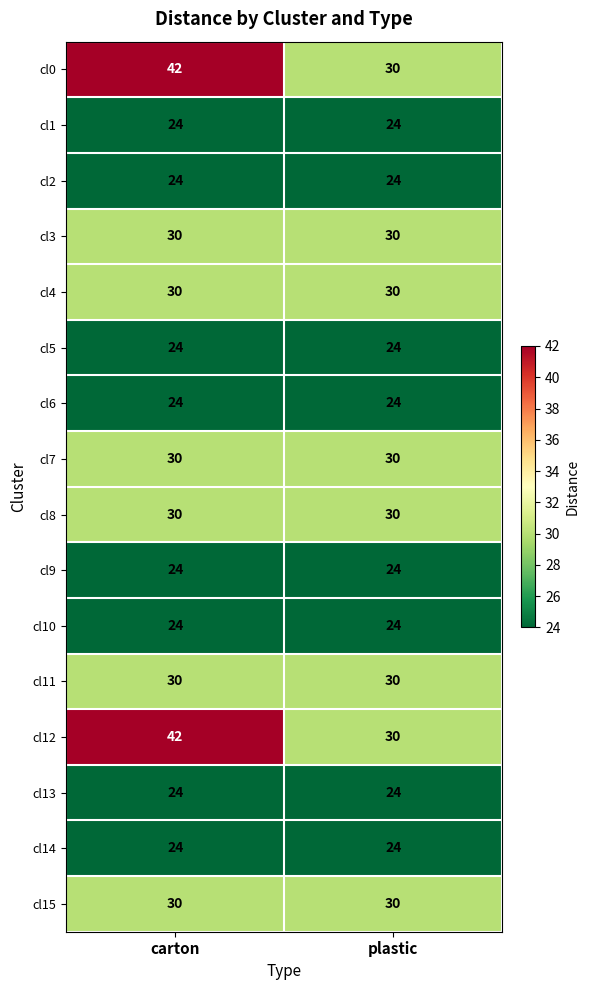

What is the total value across all series at plastic?

432